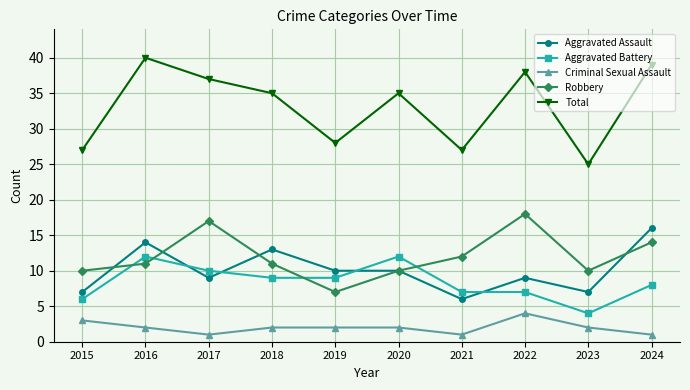

Is it true that Aggravated Battery equals 14 at 2024?

False